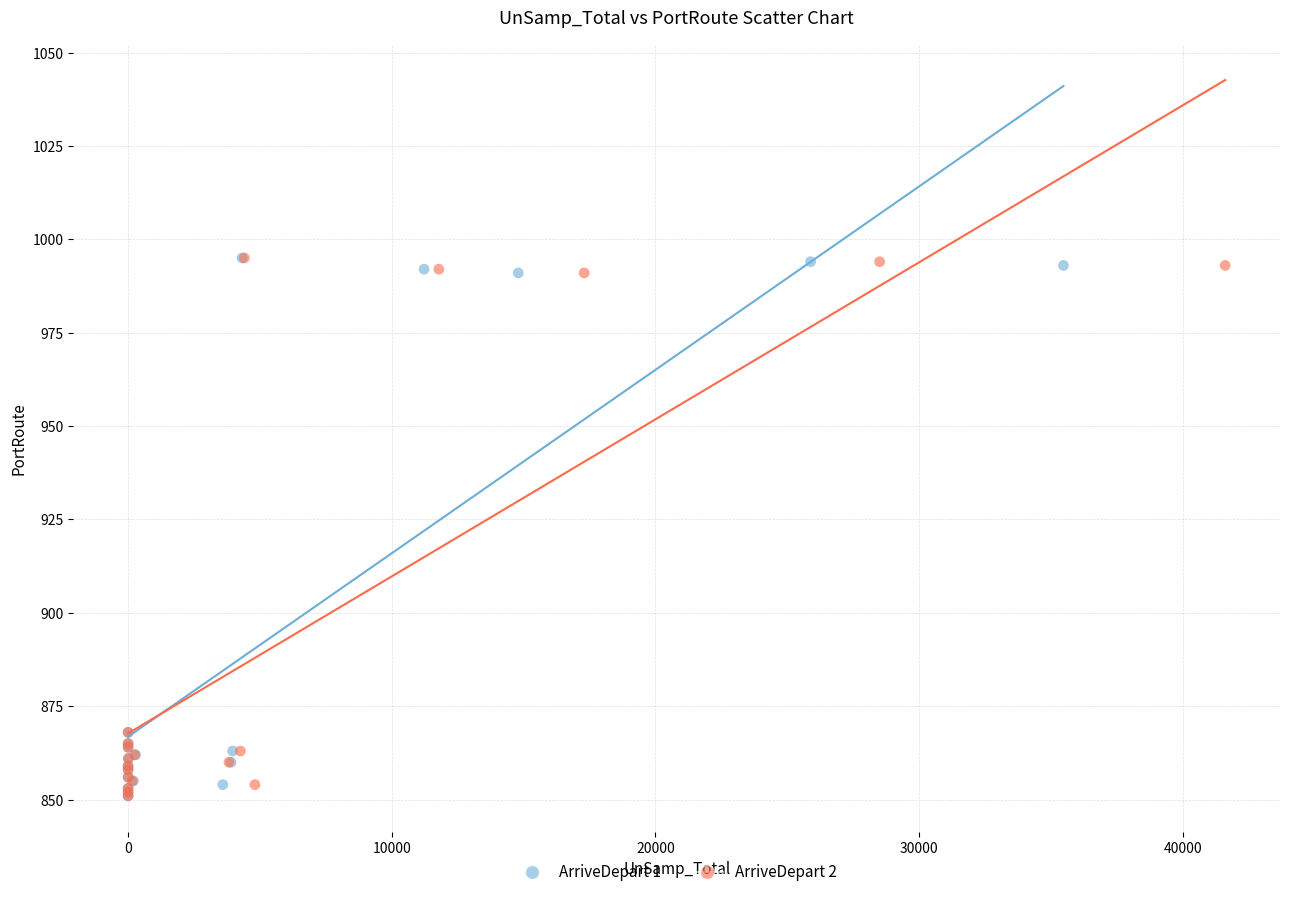

What are all the series names shown in the legend?

ArriveDepart 1, ArriveDepart 2